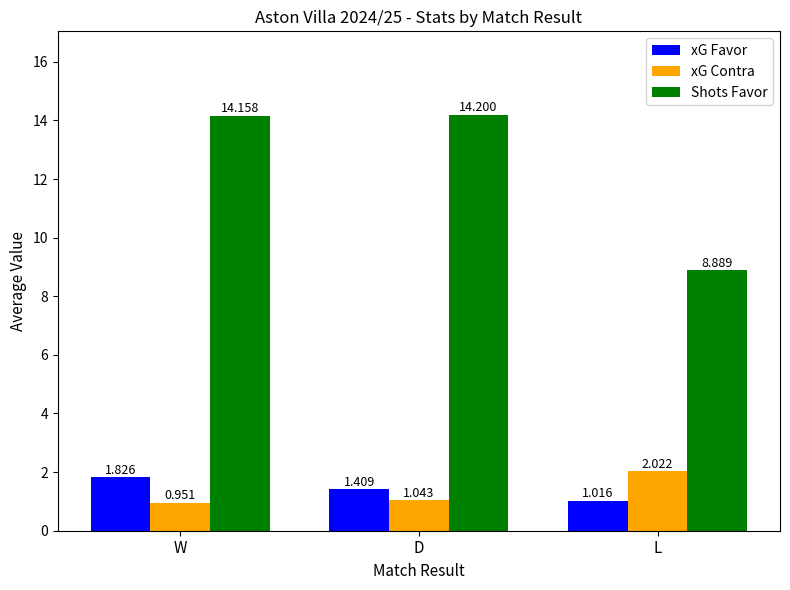

What are all the series names shown in the legend?

xG Favor, xG Contra, Shots Favor